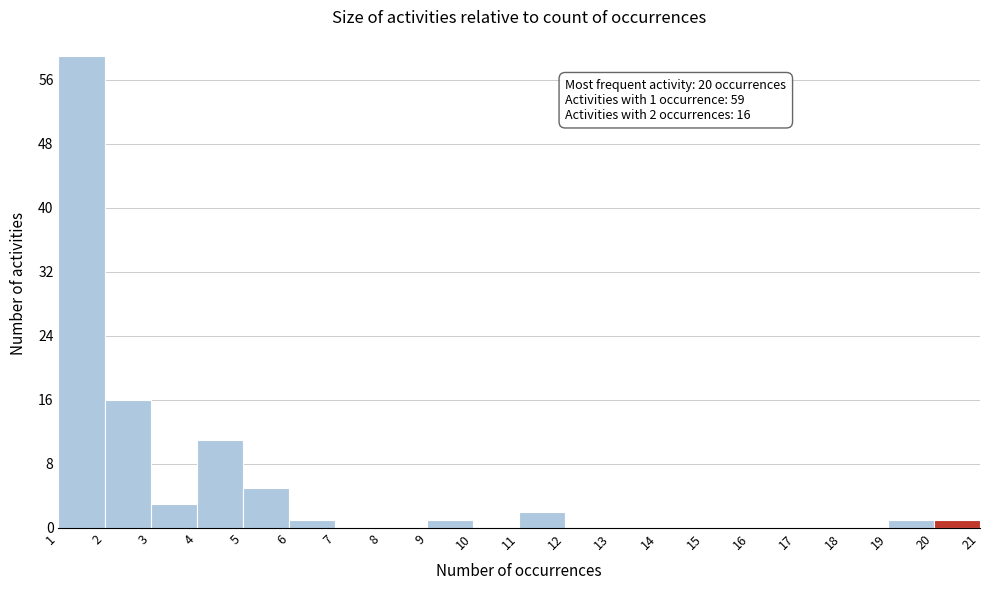

Over which range of the x-axis is the bar tallest?

1 to 2